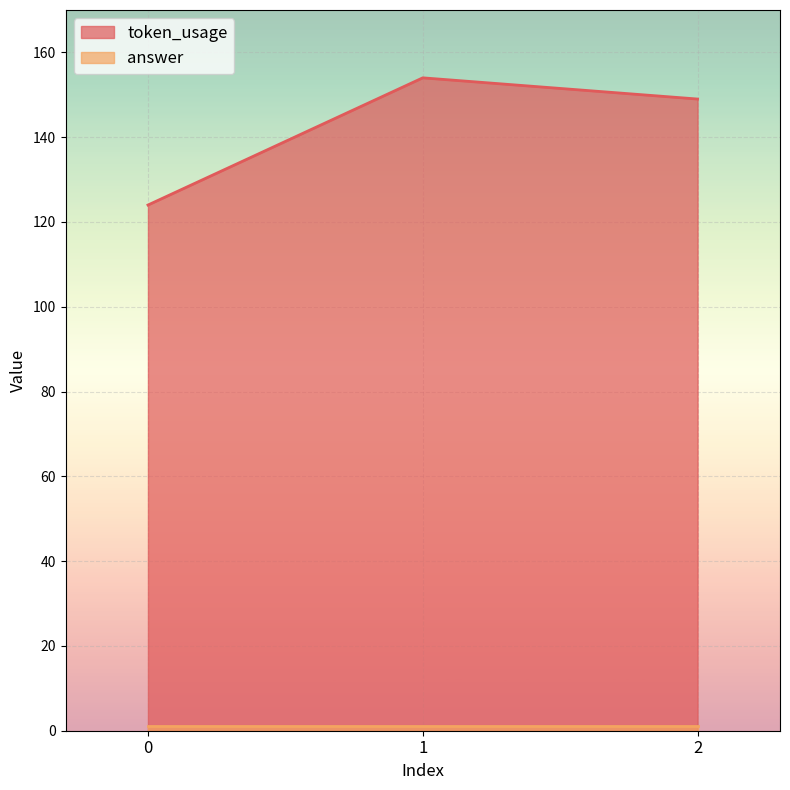

What is the difference between the maximum and minimum values?

30